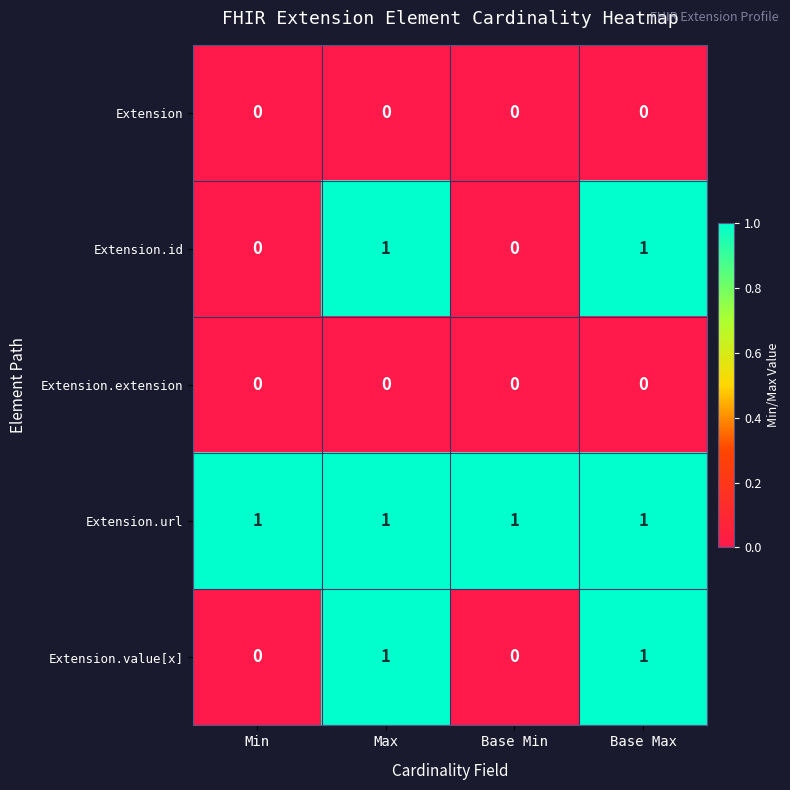

The Extension.url series shows 1 at Max. True or false?

True